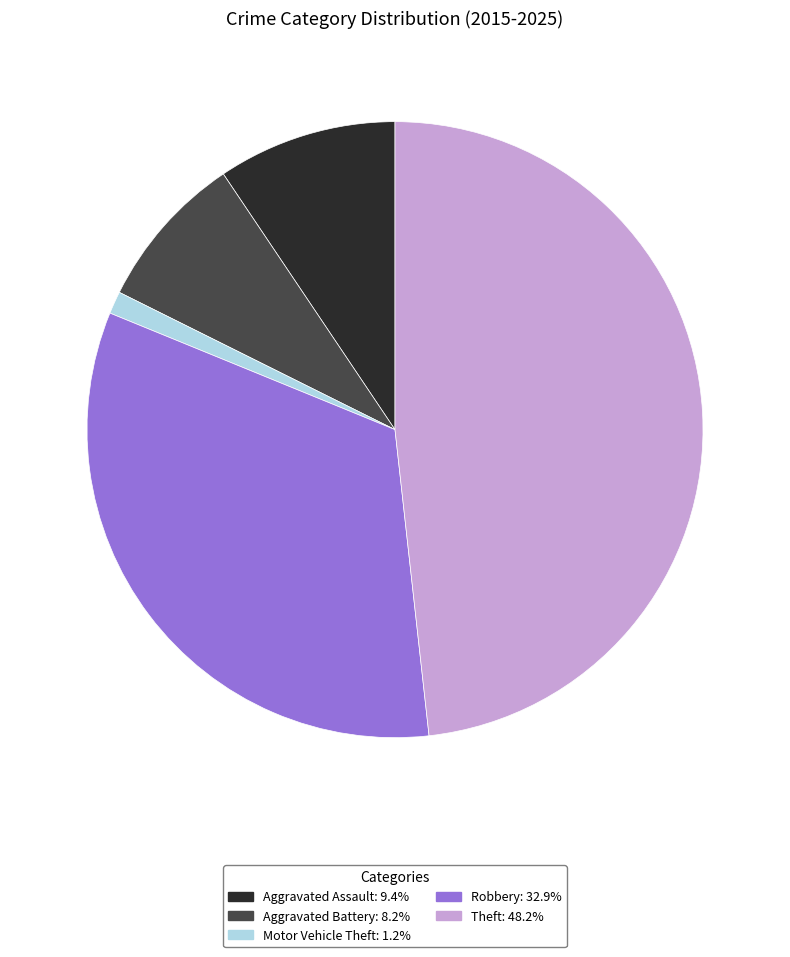

Rank the categories by value from lowest to highest.

Motor Vehicle Theft, Aggravated Battery, Aggravated Assault, Robbery, Theft